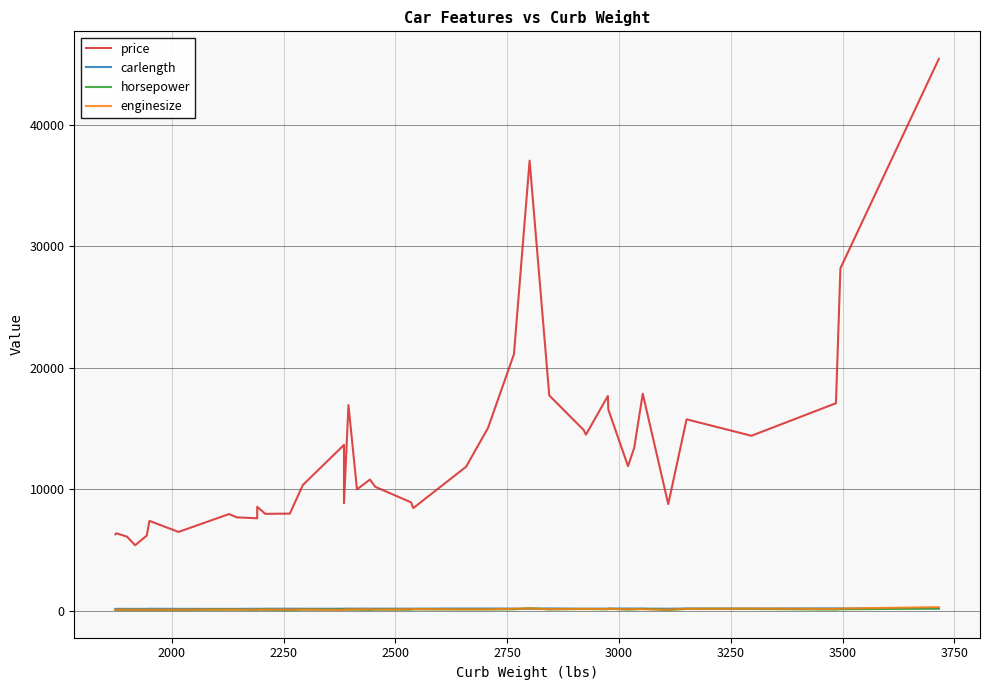

Reading left to right, transcribe all the data shown in this chart.

price: 6295.0	6377.0	6095.0	5389.0	6189.0	7395.0	6488.0	7957.0	7689.0	7609.0	8558.0	7975.0	7995.0	10345.0	13645.0	8845.0	16925.0	9988.0	10795.0	10198.0	8921.0	8449.0	11850.0	15040.0	21105.0	37028.0	17710.0	14869.0	14489.0	17669.0	16558.0	11900.0	13415.0	17859.2	8778.0	15750.0	14399.0	17075.0	28176.0	45400.0
carlength: 155.9	157.3	159.1	157.3	157.3	166.8	158.7	157.3	157.3	167.3	157.3	171.7	171.7	169.1	169.0	177.8	176.8	175.6	177.8	173.5	174.6	176.2	186.6	186.6	176.8	168.9	192.7	173.2	173.2	176.2	183.5	186.7	188.8	178.2	169.7	187.8	184.6	198.9	187.5	199.2
horsepower: 70.0	68.0	68.0	68.0	68.0	68.0	62.0	102.0	102.0	68.0	102.0	85.0	52.0	100.0	101.0	84.0	101.0	92.0	64.0	94.0	88.0	116.0	110.0	110.0	121.0	207.0	110.0	145.0	145.0	116.0	161.0	97.0	114.0	160.0	62.0	156.0	152.0	95.0	123.0	184.0
enginesize: 90.0	90.0	91.0	92.0	92.0	91.0	92.0	98.0	98.0	98.0	98.0	109.0	97.0	110.0	70.0	122.0	108.0	122.0	122.0	108.0	122.0	146.0	121.0	121.0	164.0	194.0	136.0	156.0	156.0	146.0	171.0	120.0	141.0	131.0	92.0	161.0	181.0	152.0	183.0	304.0